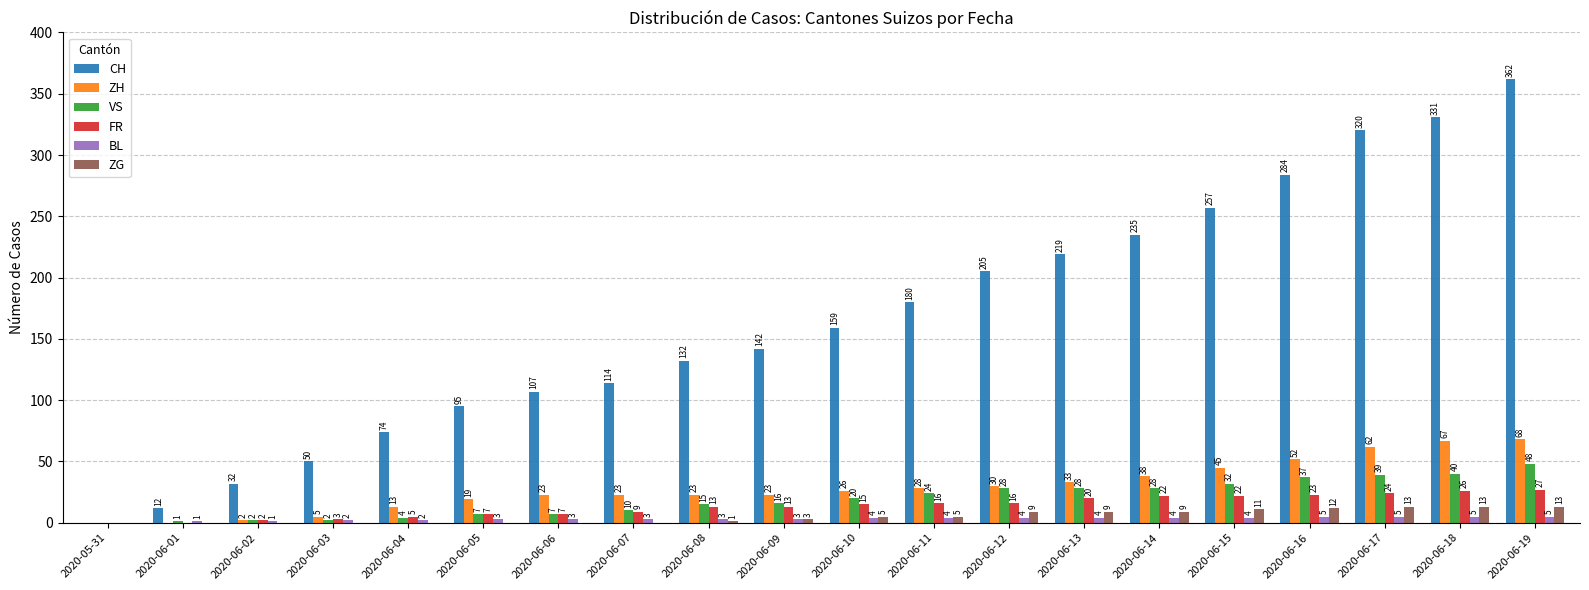

Are the bars horizontal?

No